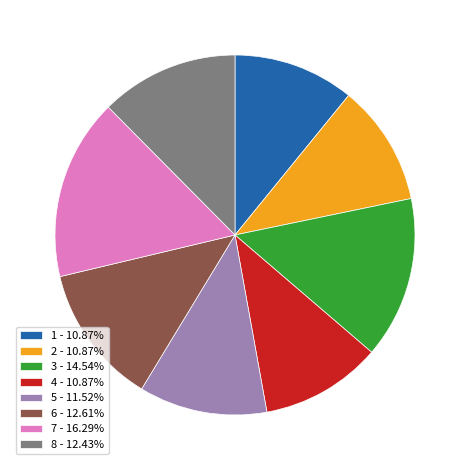

Is there a majority slice in this chart?

No